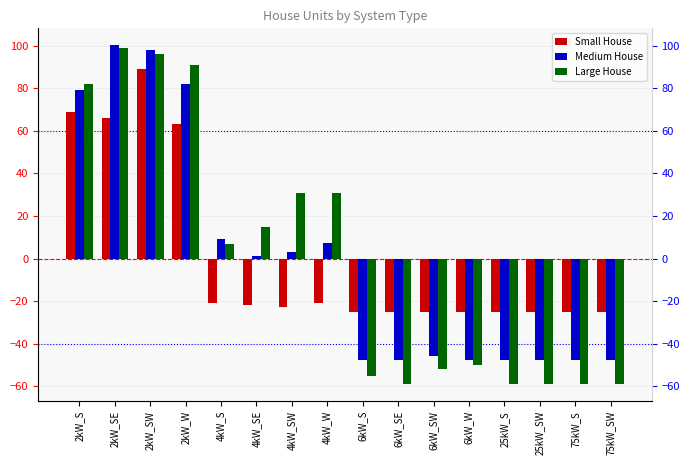

Which category has the lowest value across all series?

6kW_SE